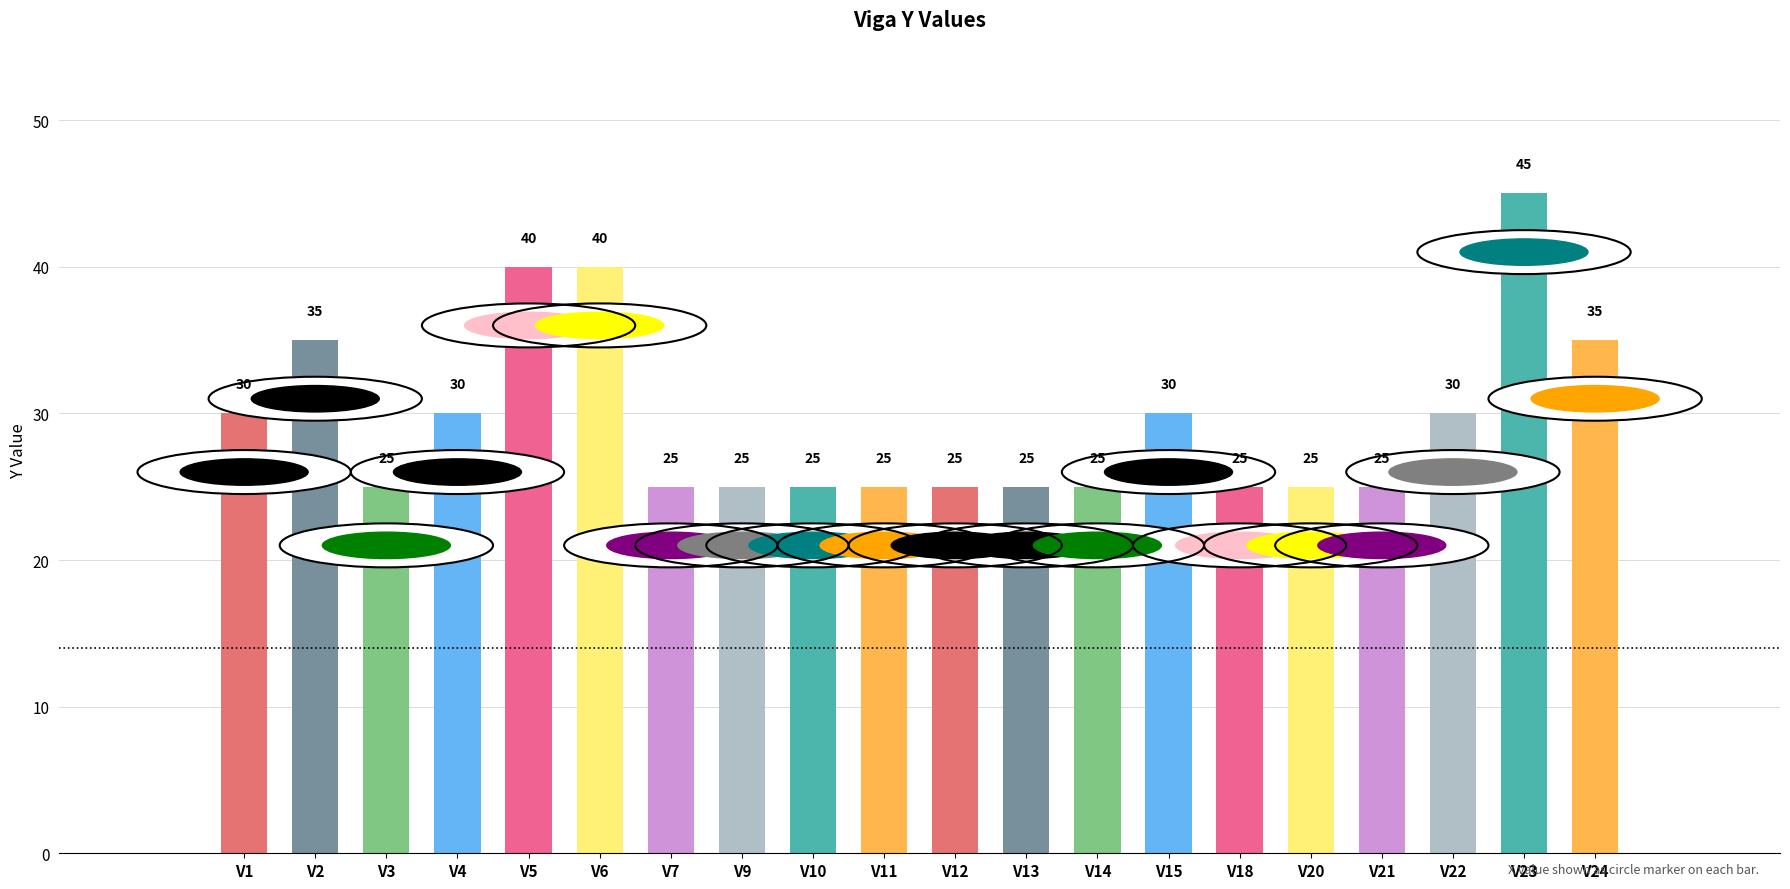

What is the difference between the values at V3 and V15?

5